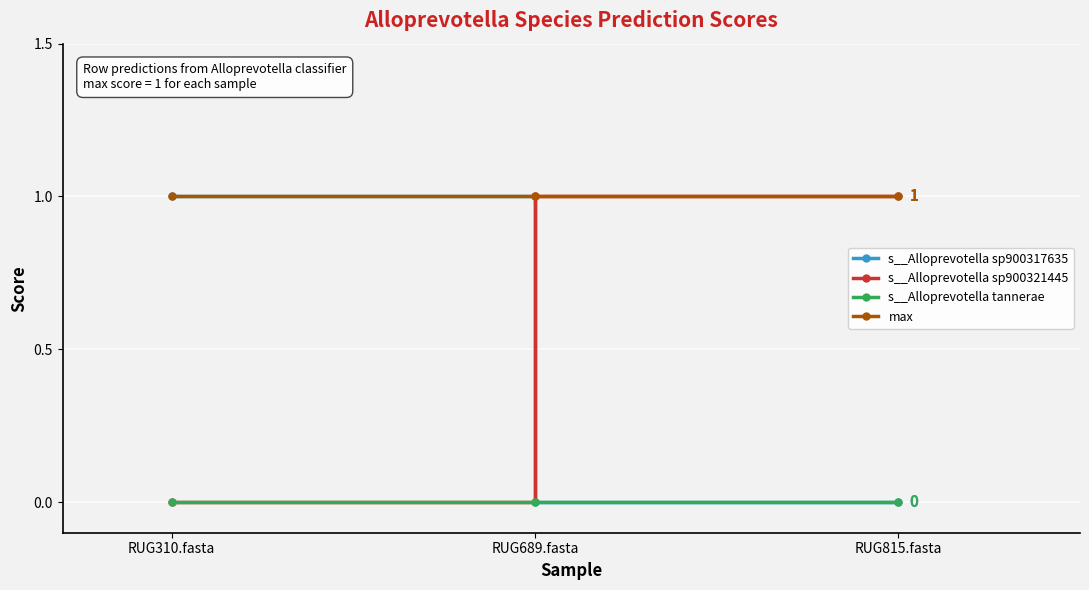

Which series has the largest total across all categories?

max